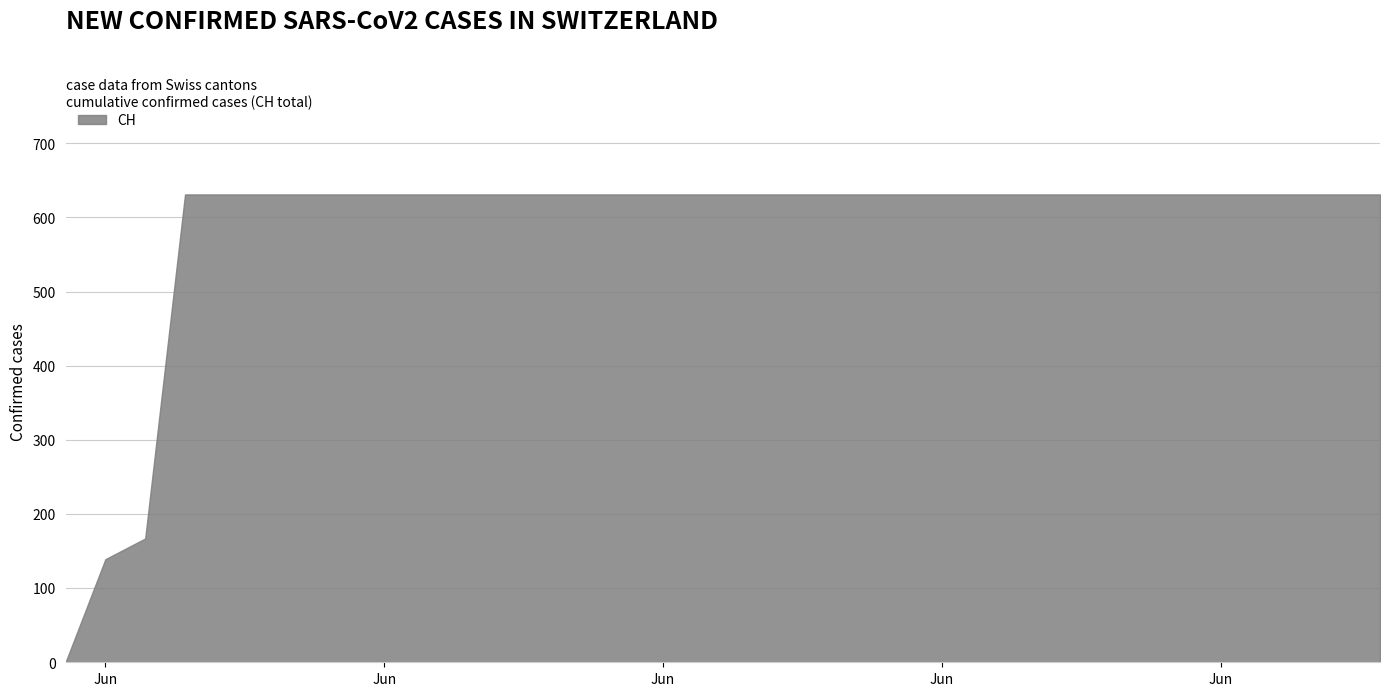

Approximately how many times larger is the value at 2020-06-27 compared to 2020-06-01?

4.5